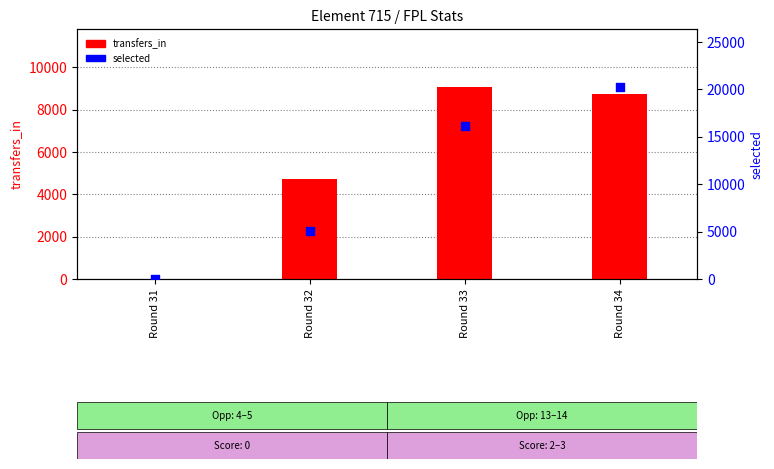

What are all the series names shown in the legend?

transfers_in, selected